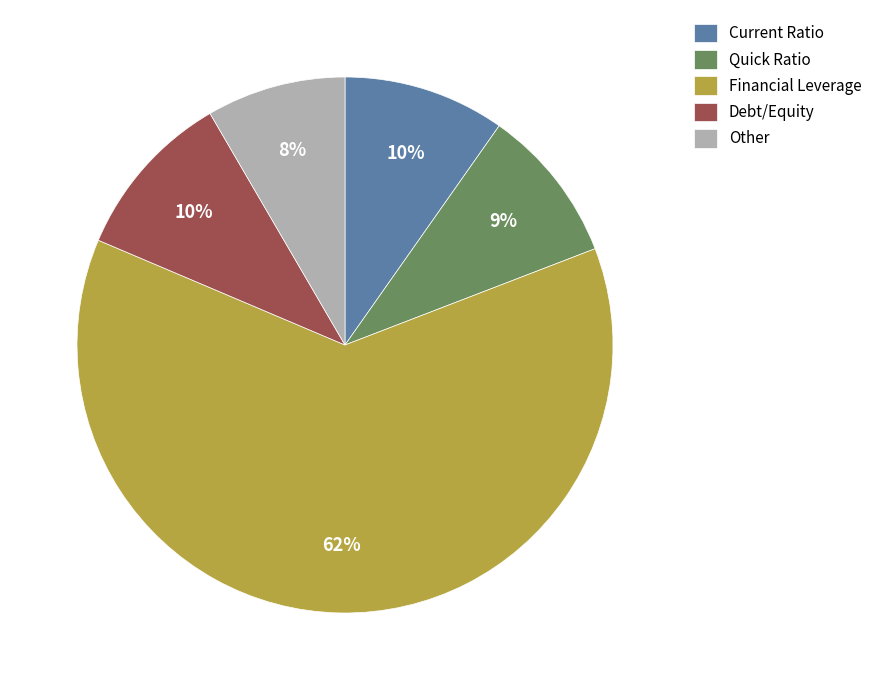

What percentage is the Other slice, to the nearest percent?

8%